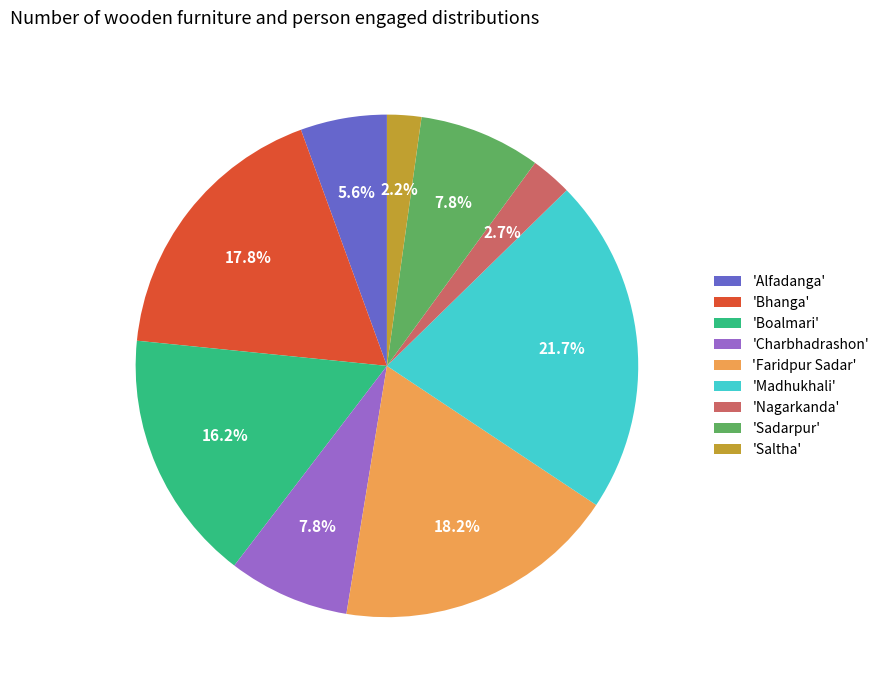

Does any single category account for the majority?

No